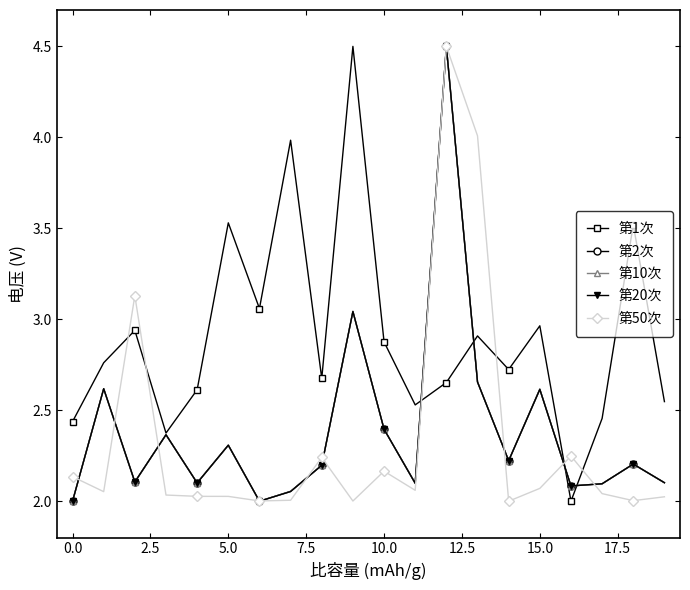

Does the chart have visible grid lines?

No